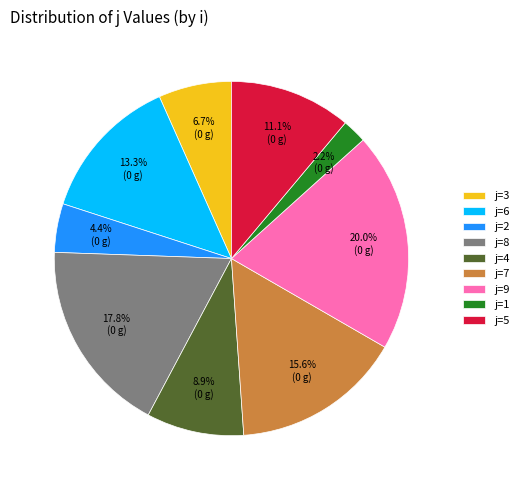

Rank the categories by value from lowest to highest.

j=1, j=2, j=3, j=4, j=5, j=6, j=7, j=8, j=9